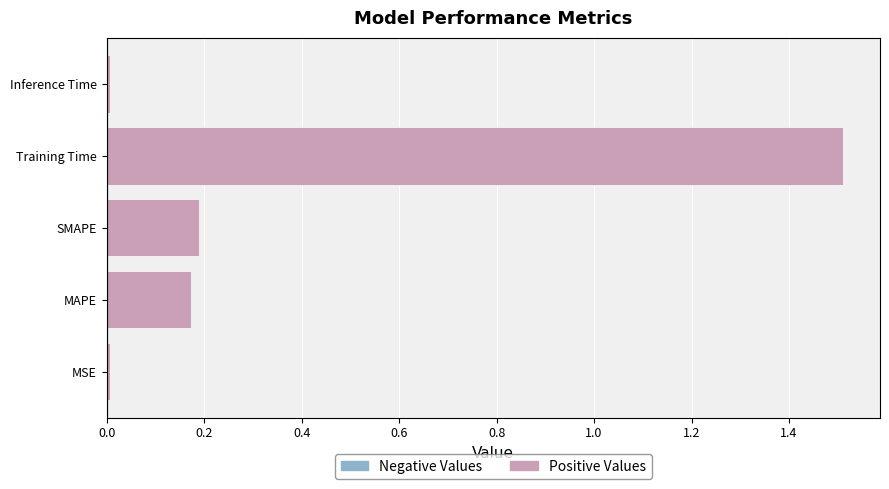

What is the difference between the maximum and minimum values?

1.5